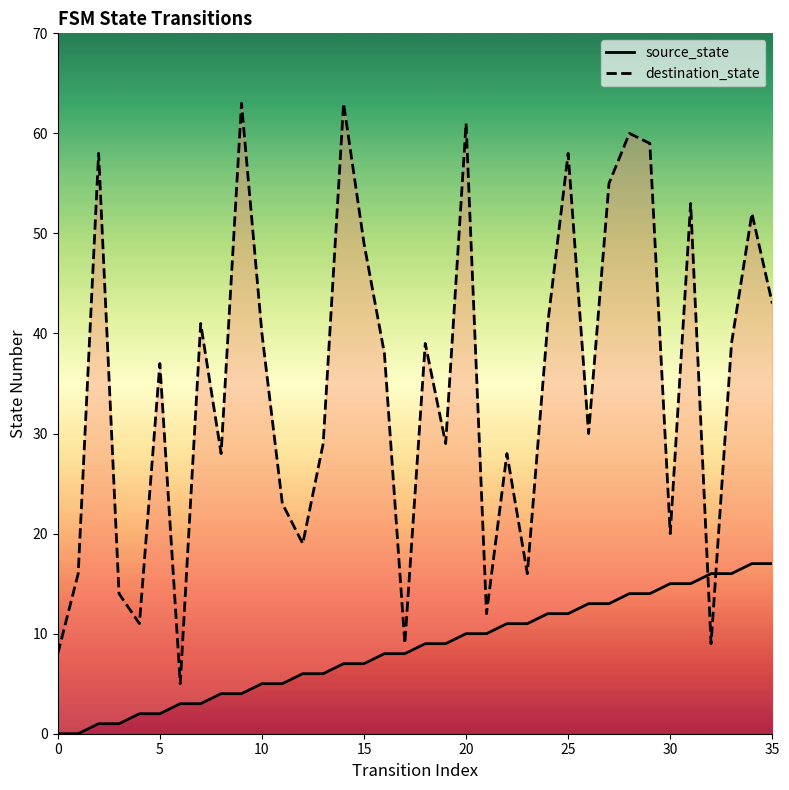

Is it true that source_state equals 10 at 20?

True